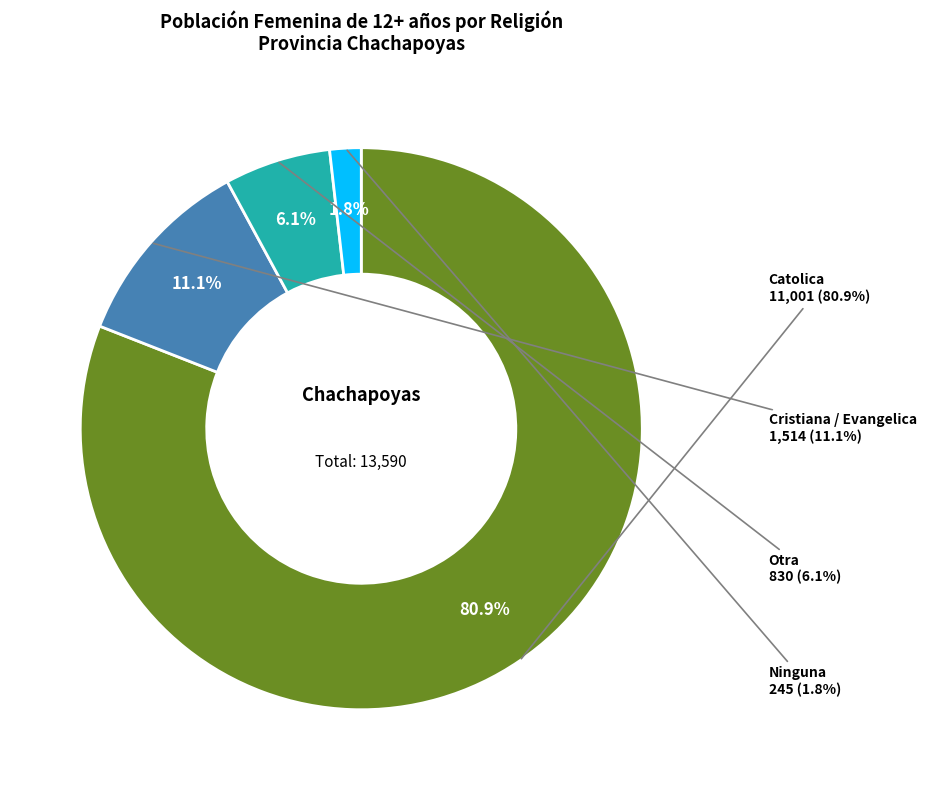

The Cristiana / Evangelica slice represents 11% of the pie. True or false?

True